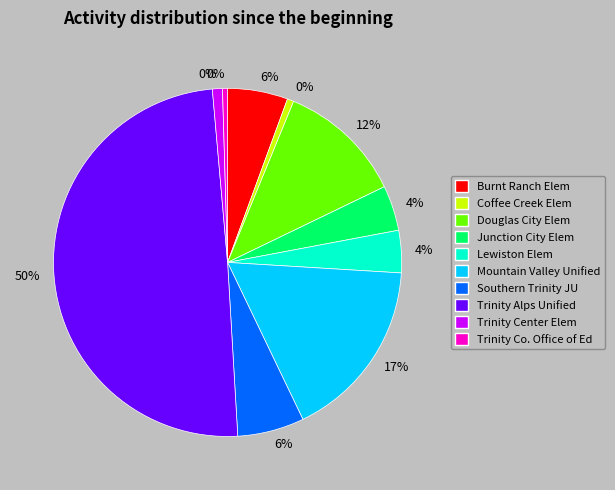

To the nearest percent, what percentage of the pie is Trinity Center Elementary?

1%